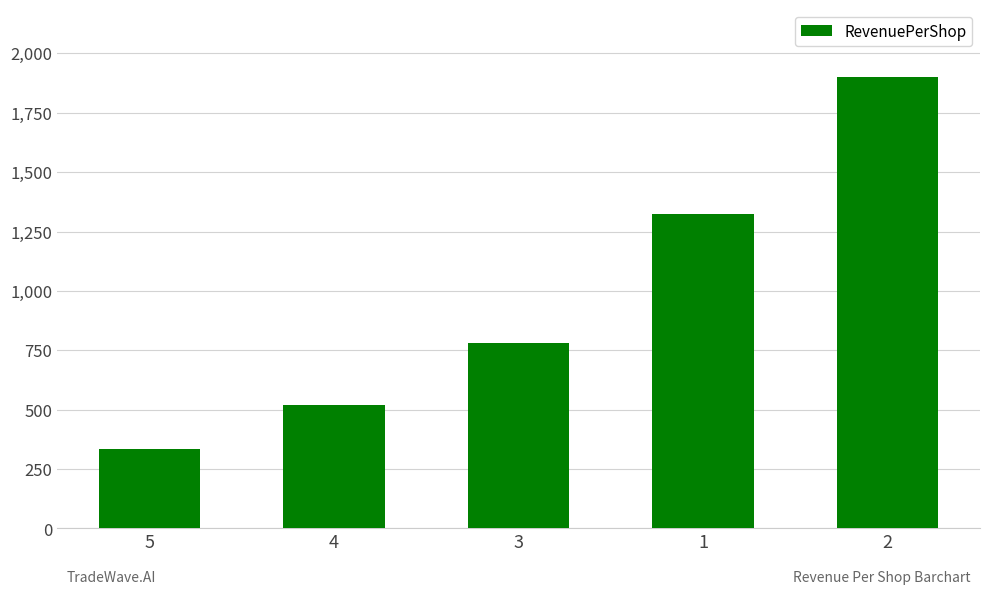

What is the maximum value shown in the chart?

1900.0